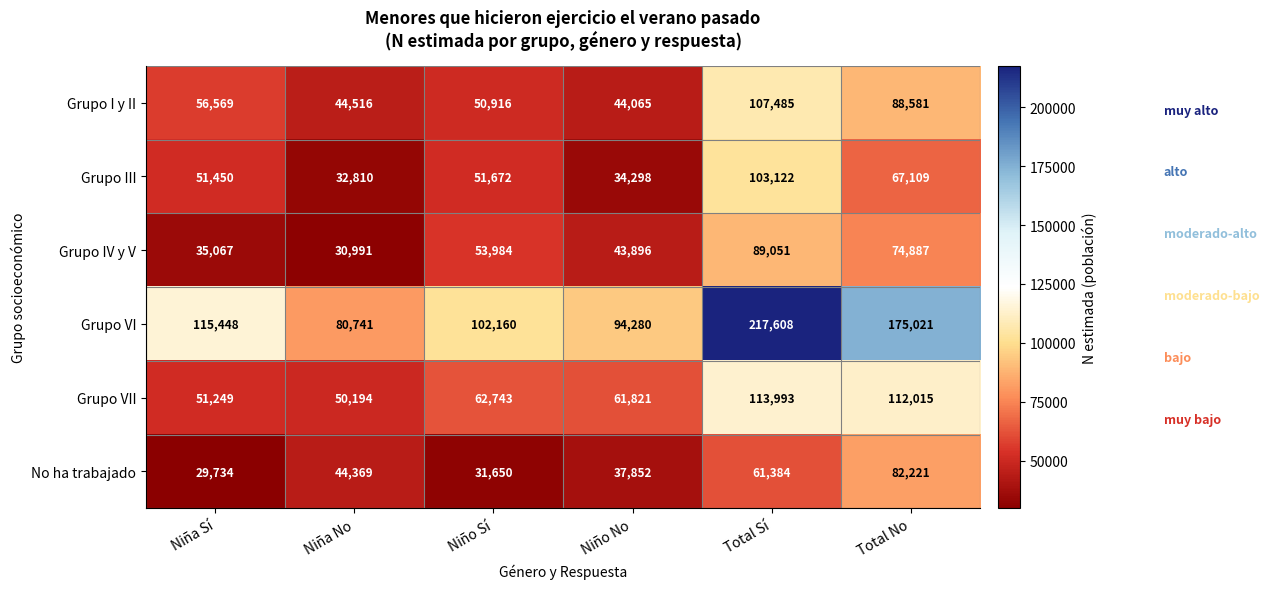

What is the total value across all series at Total No?

599834